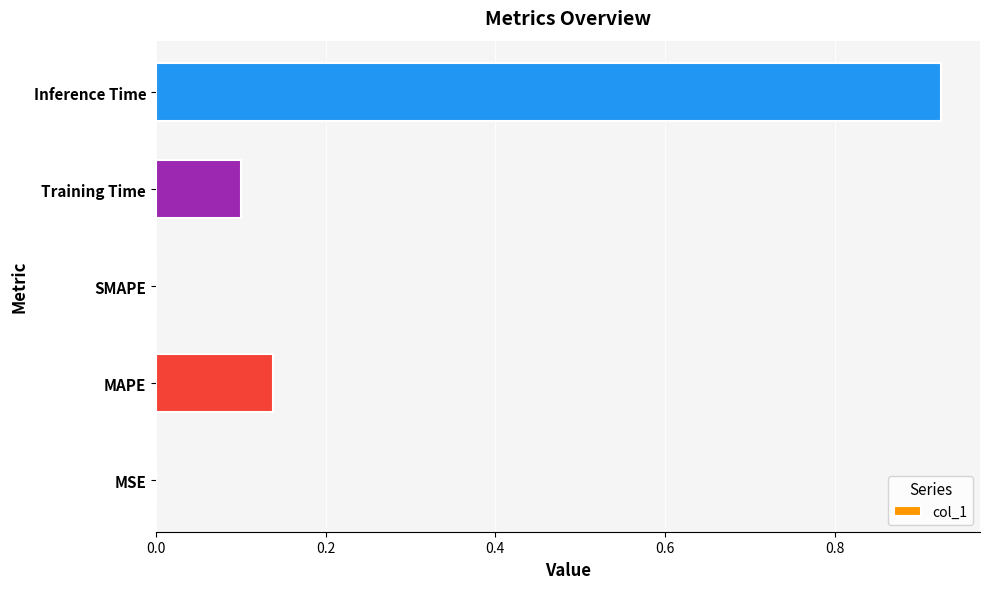

Which category has the highest value across all series?

Inference Time